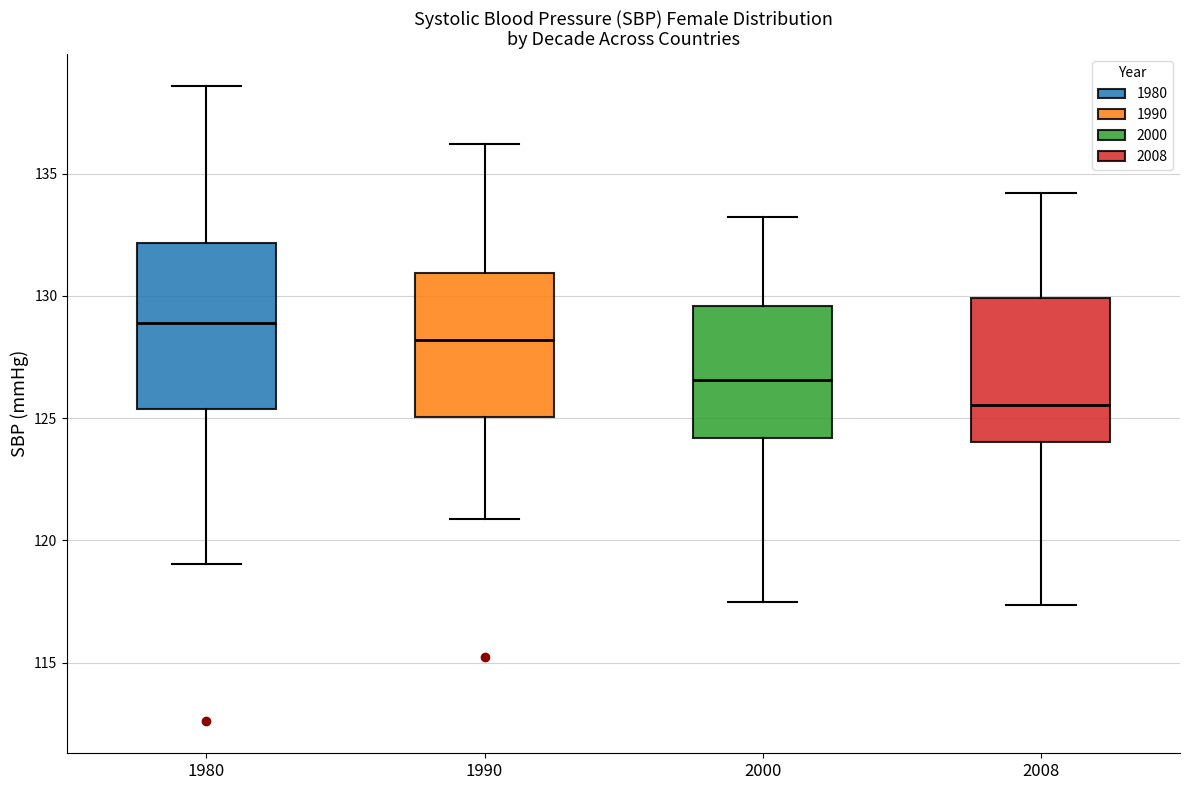

Reading left to right, transcribe this box plot: for each box, give where its median line is, the range the box spans, and where its two whiskers end, as read against the y-axis. The values are not printed on the chart, so give them approximately, as read against the axis.

1980: median 129.0, box 125.5 to 132.0, whiskers 119.0 to 138.5
1990: median 128.0, box 125.0 to 131.0, whiskers 121.0 to 136.0
2000: median 126.5, box 124.0 to 129.5, whiskers 117.5 to 133.0
2008: median 125.5, box 124.0 to 130.0, whiskers 117.5 to 134.0